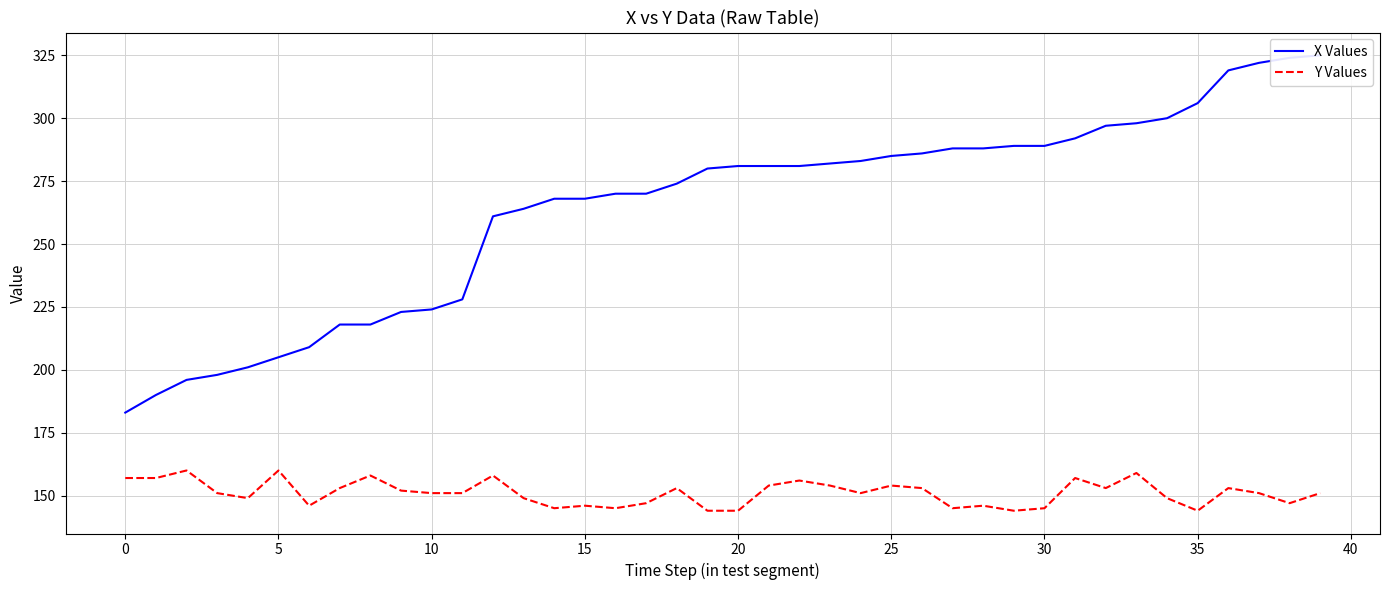

What is the total value across all series at 33?

457